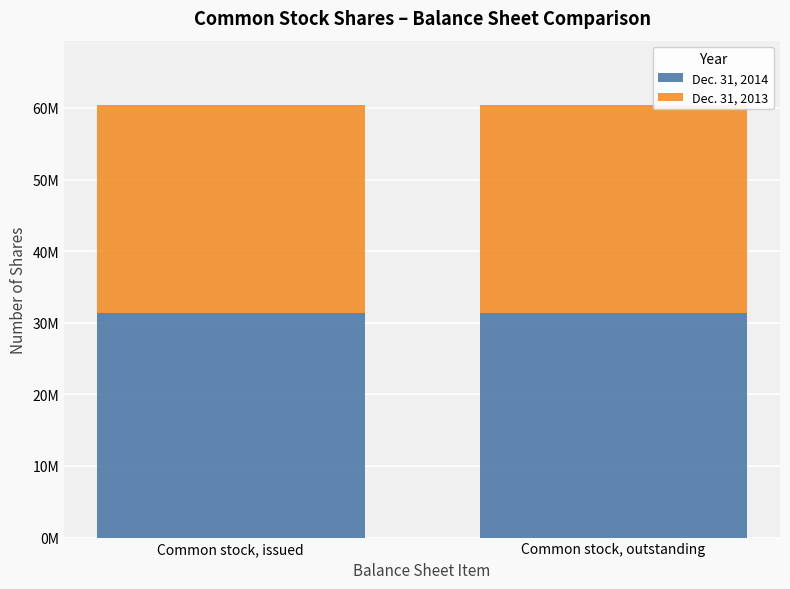

At which category is the sum across all series the highest?

Common stock, issued